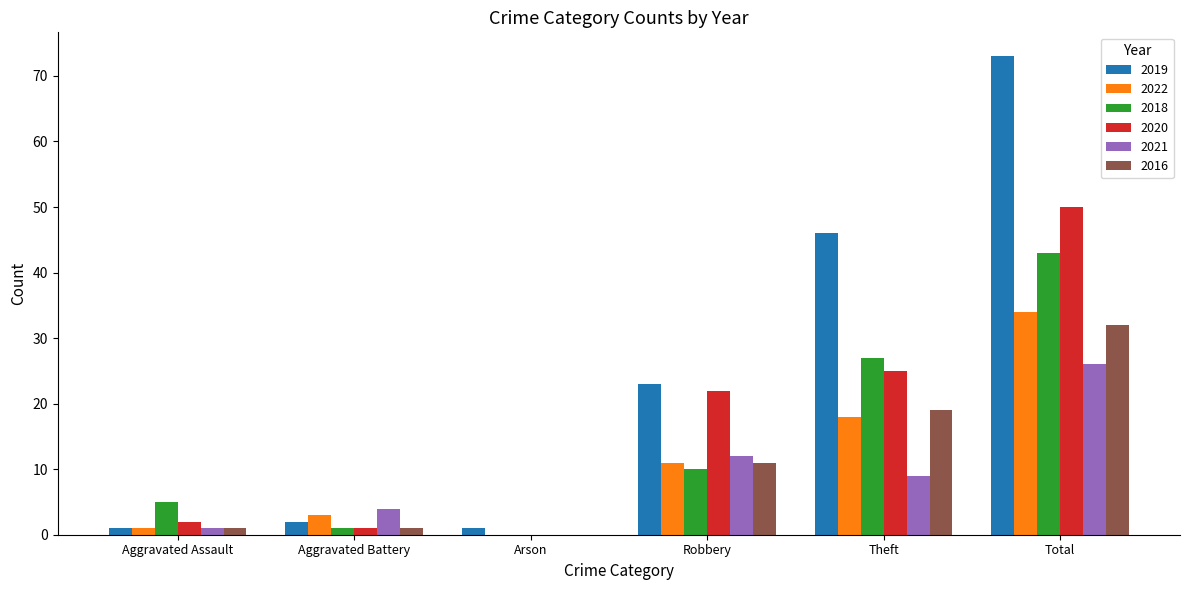

Which series has the largest total across all categories?

2019